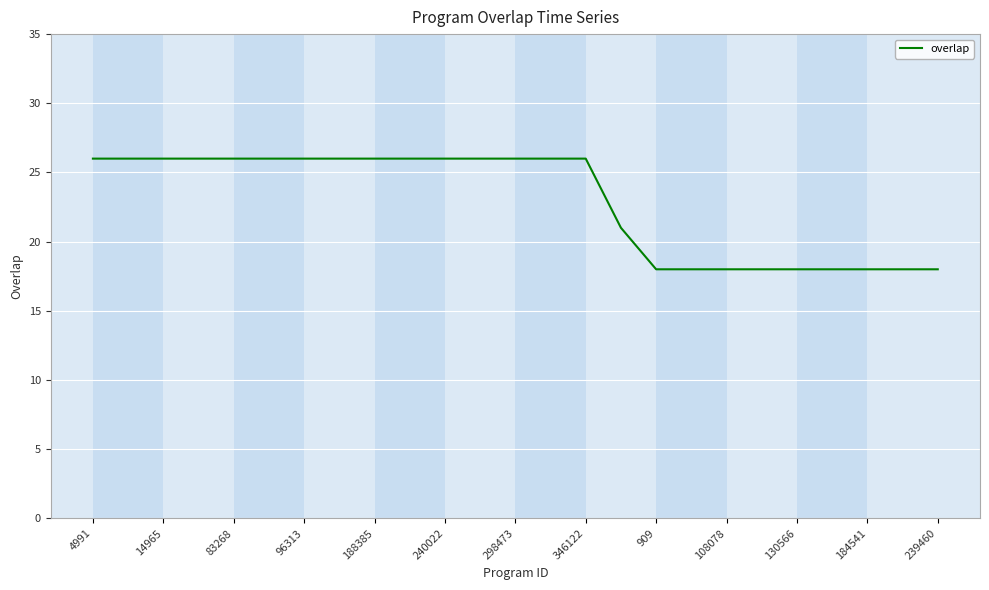

What is the difference between the maximum and minimum values?

8